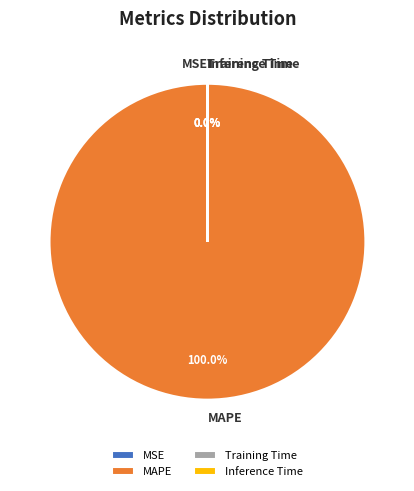

Which slice represents more than half of the pie?

MAPE